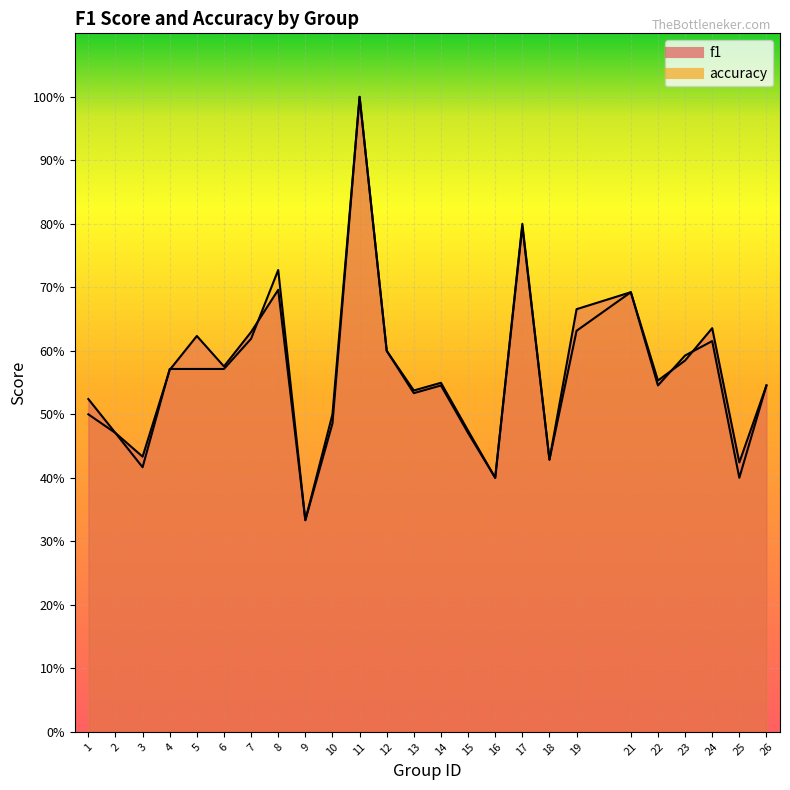

At which label is accuracy closest to 0?

9